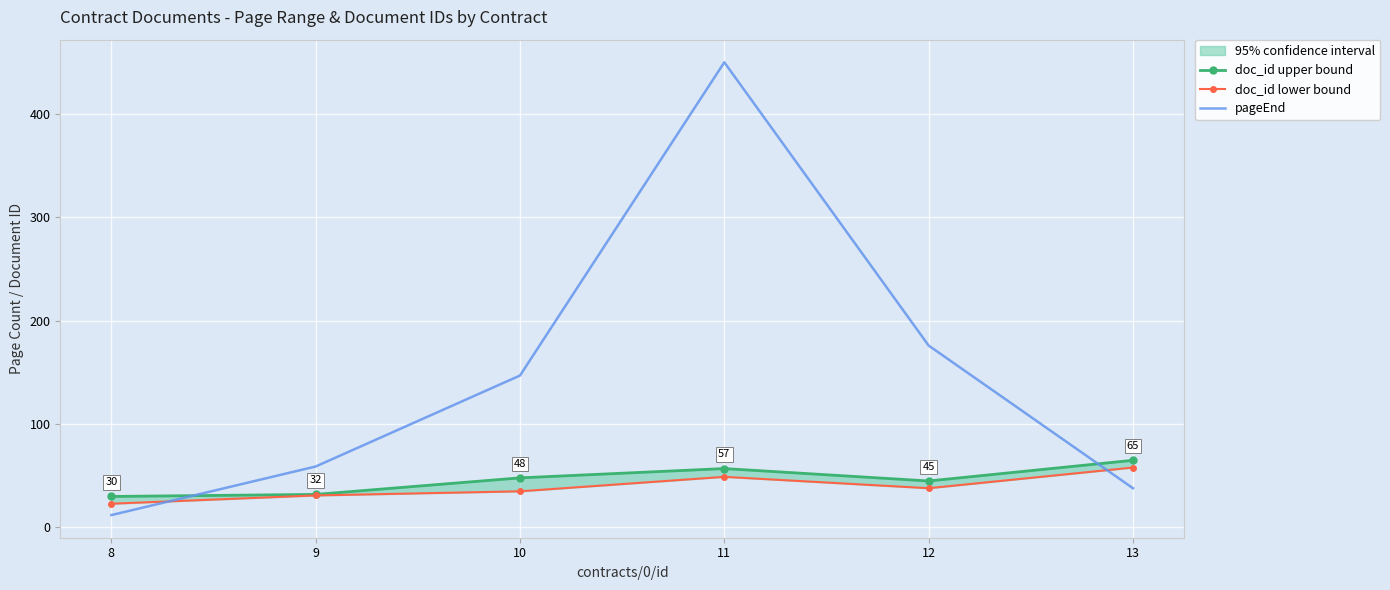

Rank the series at 8 from lowest to highest value.

pageEnd, doc_id lower bound, doc_id upper bound